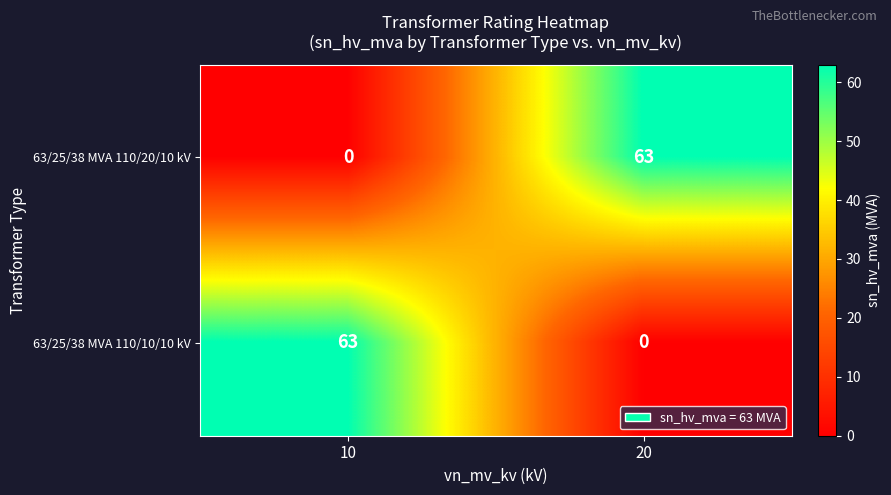

The 63/25/38 MVA 110/10/10 kV series shows 0 at 20. True or false?

True